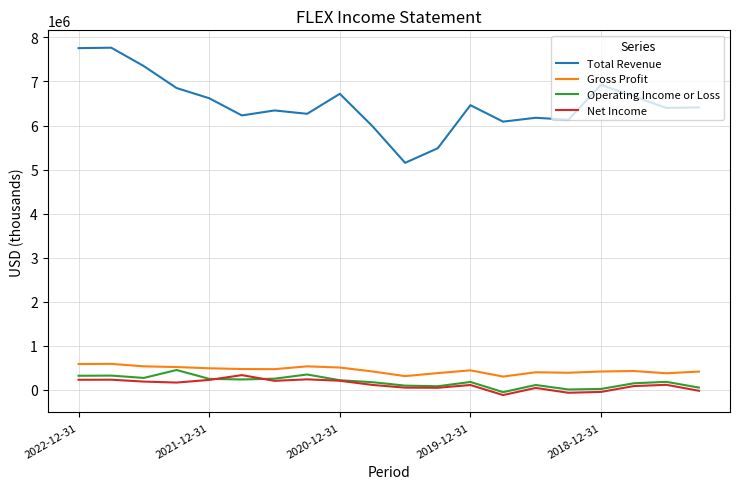

Which series has the largest total across all categories?

Total Revenue